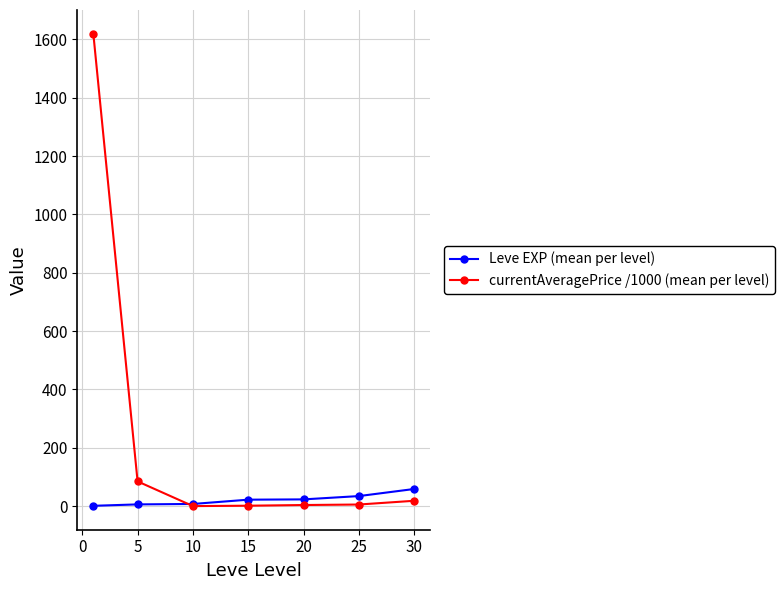

What is the maximum value for Leve EXP (mean per level)?

59.0